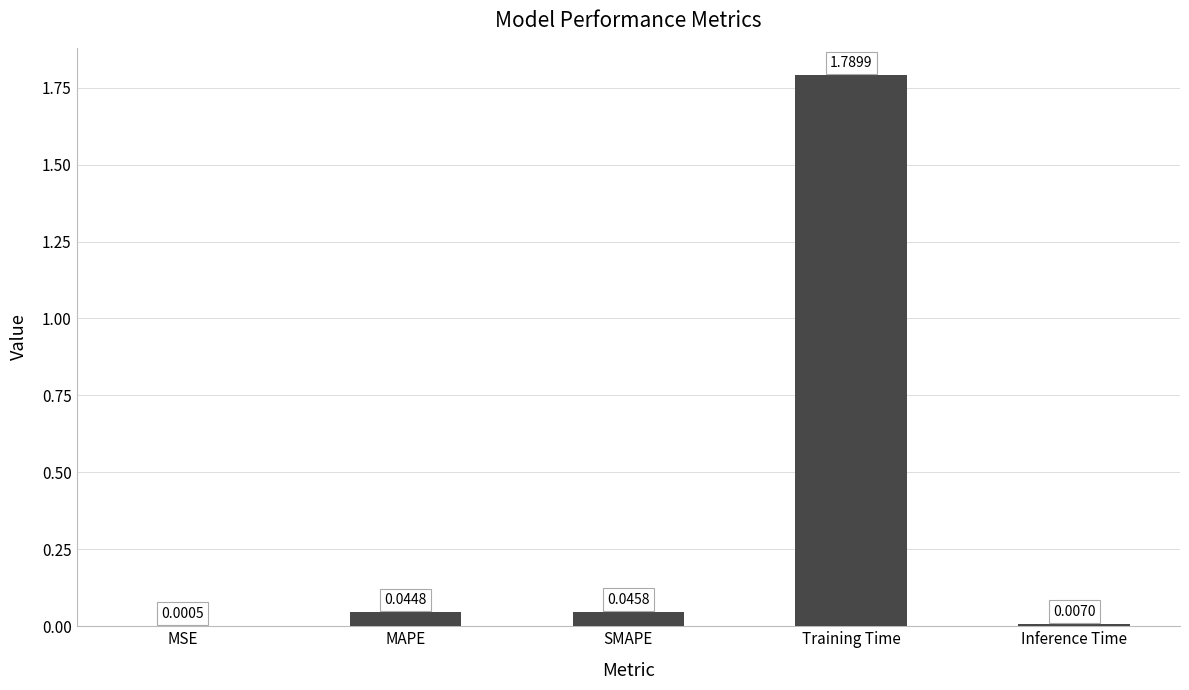

What is the sum of all values?

1.9